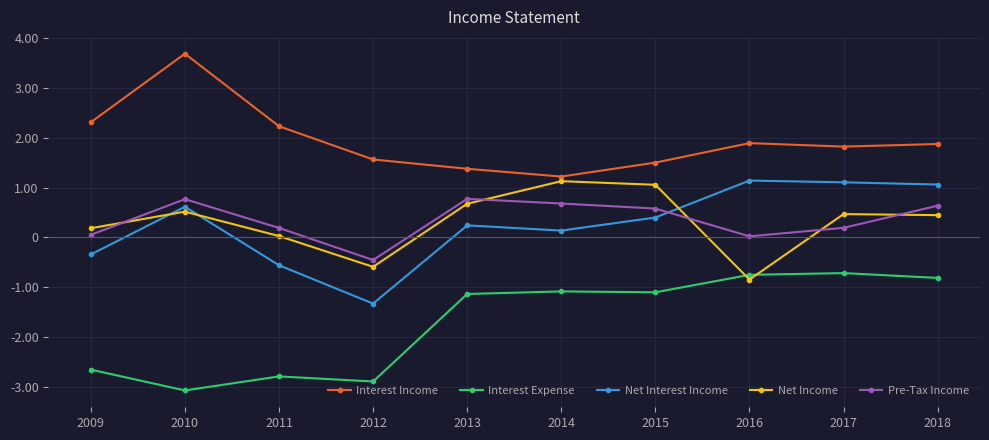

Reading left to right, list all the values displayed in this chart.

Interest Income: 2009=2315	2010=3692	2011=2234	2012=1566	2013=1379	2014=1223	2015=1503	2016=1895	2017=1825	2018=1877
Interest Expense: 2009=-2659	2010=-3077	2011=-2795	2012=-2897	2013=-1138	2014=-1086	2015=-1104	2016=-753	2017=-718	2018=-815
Net Interest Income: 2009=-344	2010=615	2011=-561	2012=-1331	2013=241	2014=137	2015=399	2016=1142	2017=1107	2018=1062
Net Income: 2009=184	2010=517	2011=27	2012=-592	2013=676	2014=1130	2015=1057	2016=-848	2017=468	2018=447
Pre-Tax Income: 2009=51	2010=768	2011=190	2012=-455	2013=774	2014=681	2015=579	2016=21	2017=192	2018=637